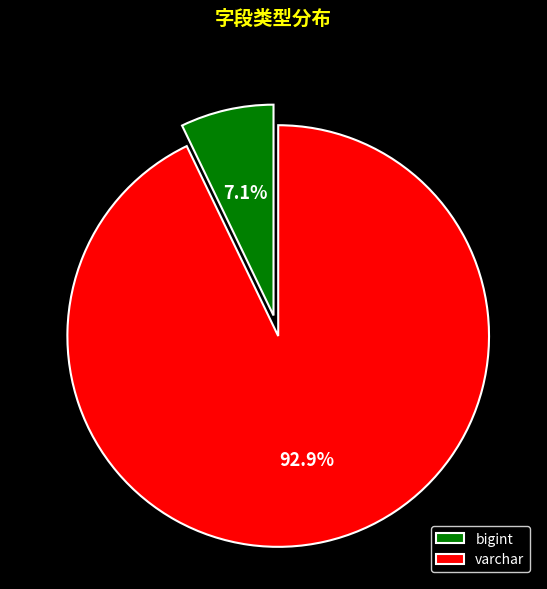

Is the sum of bigint and varchar greater than half?

Yes